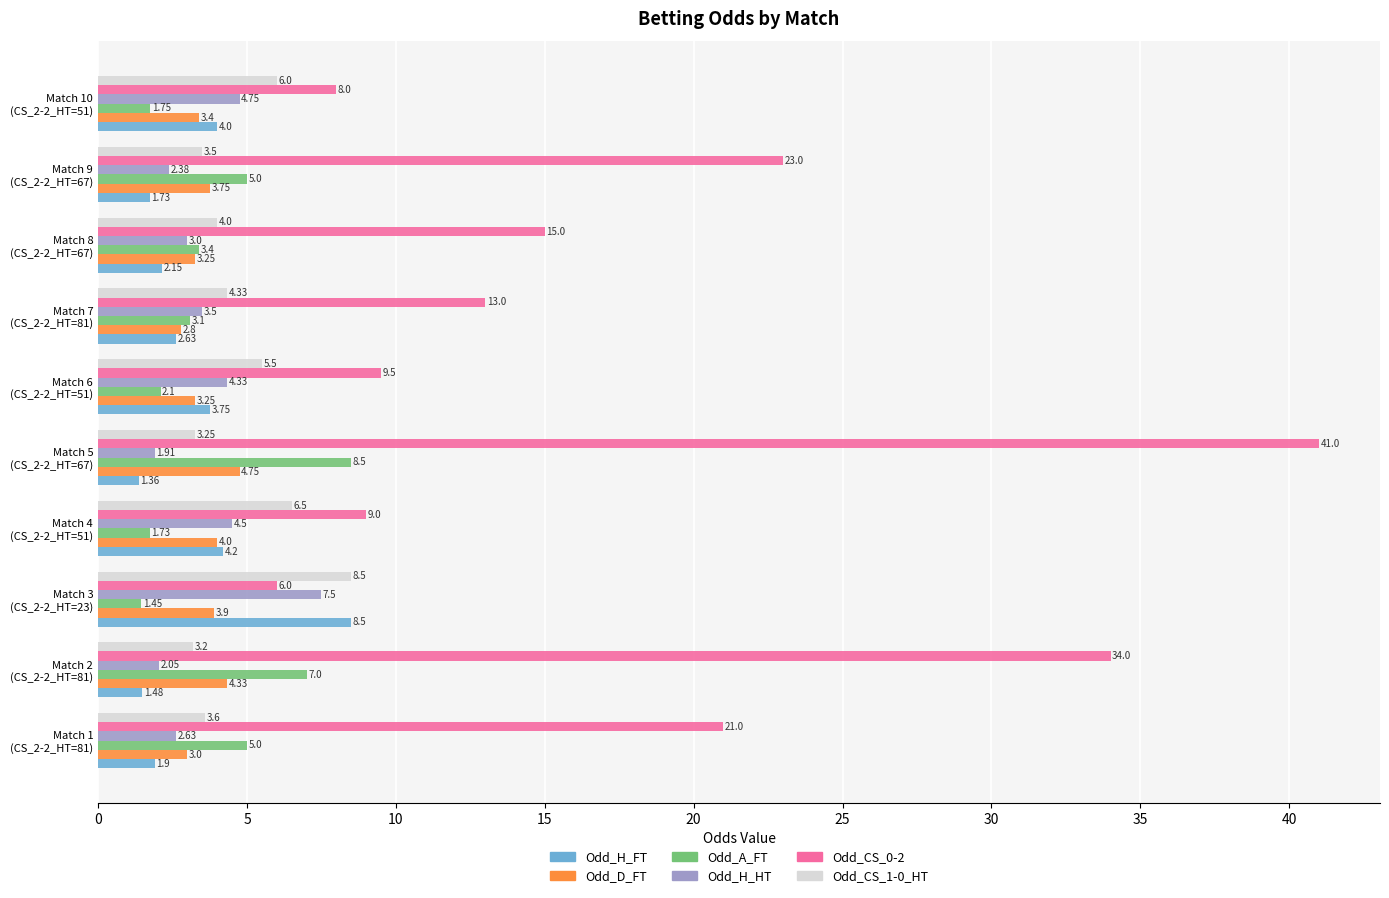

List the labels in order of Odd_H_FT value, smallest first.

Match 5
(CS_2-2_HT=67), Match 2
(CS_2-2_HT=81), Match 9
(CS_2-2_HT=67), Match 1
(CS_2-2_HT=81), Match 8
(CS_2-2_HT=67), Match 7
(CS_2-2_HT=81), Match 6
(CS_2-2_HT=51), Match 10
(CS_2-2_HT=51), Match 4
(CS_2-2_HT=51), Match 3
(CS_2-2_HT=23)